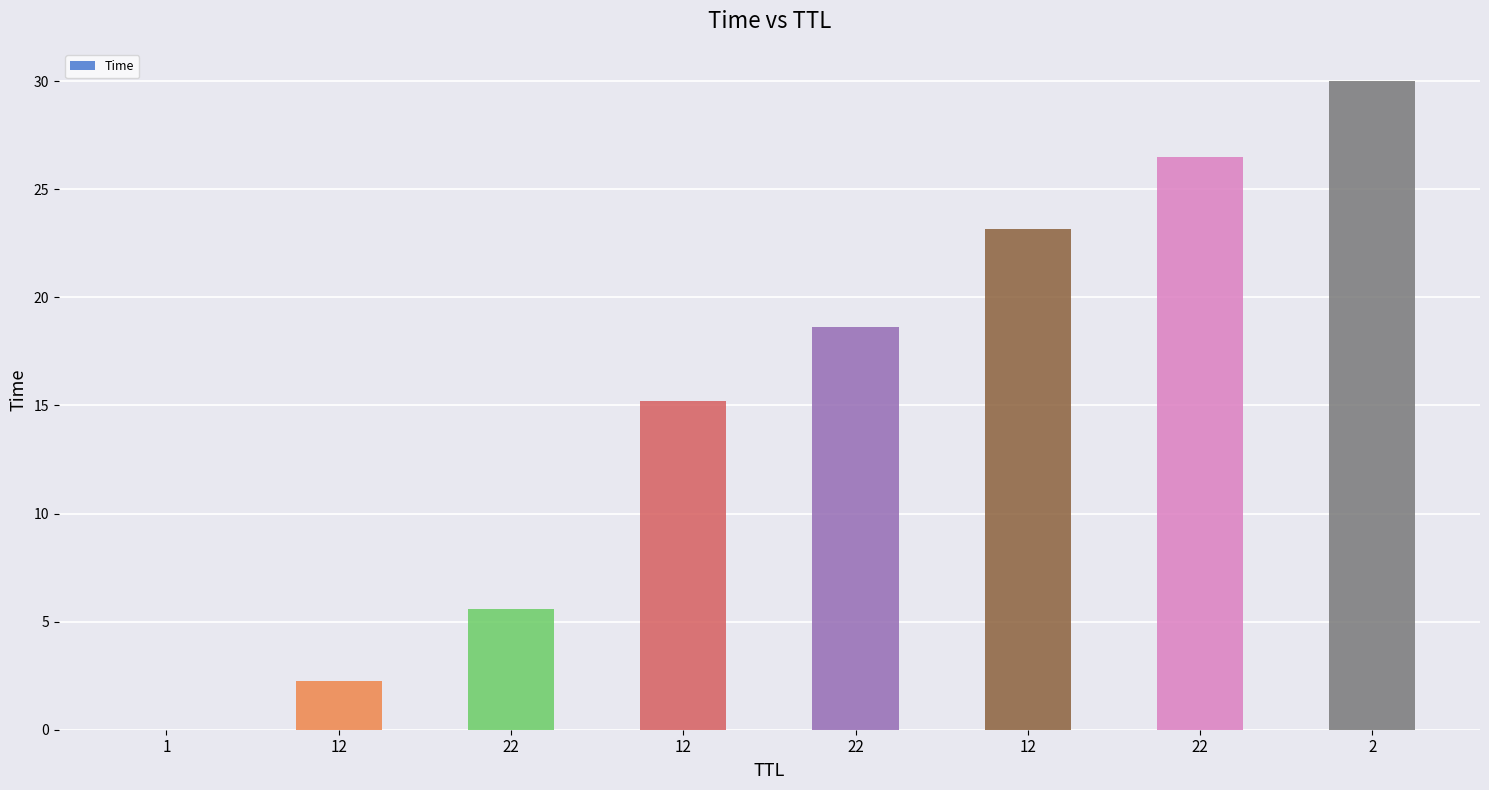

Rank the categories by value from highest to lowest.

2, 22, 12, 22, 12, 22, 12, 1